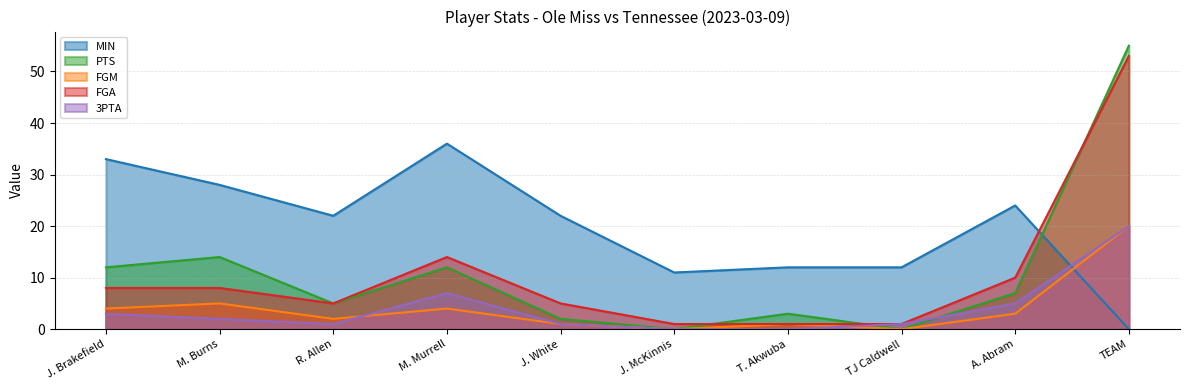

At which category does 3PTA reach its first local peak?

M. Murrell